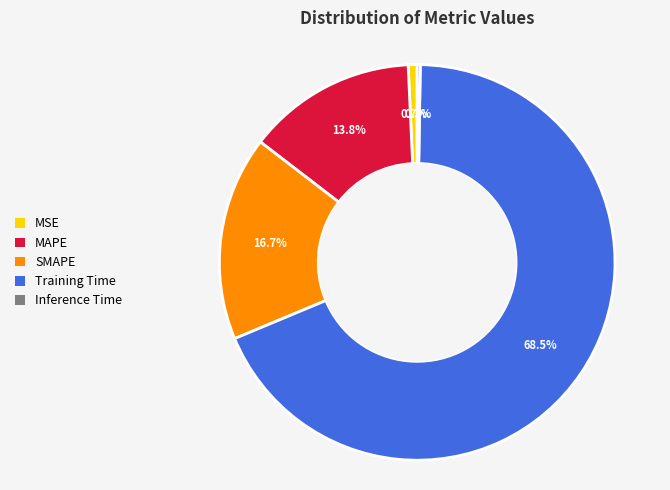

Combined, what portion of the pie is MSE and Training Time?

69.2%